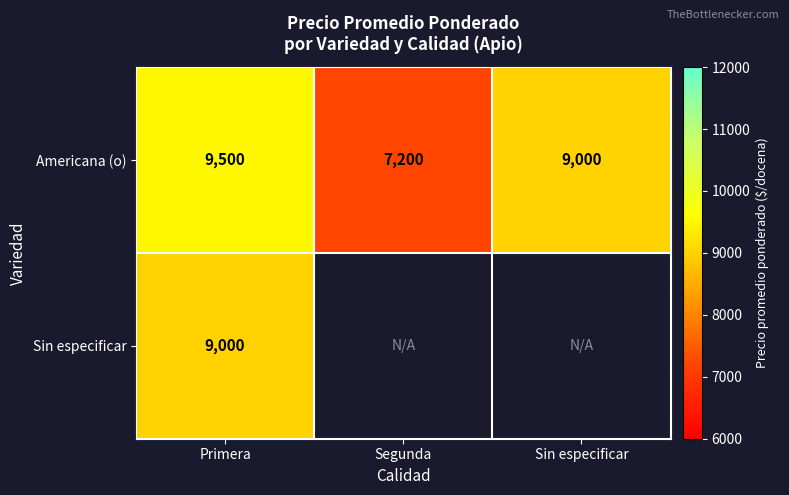

The Americana (o) series shows 4491.9 at Primera. True or false?

False